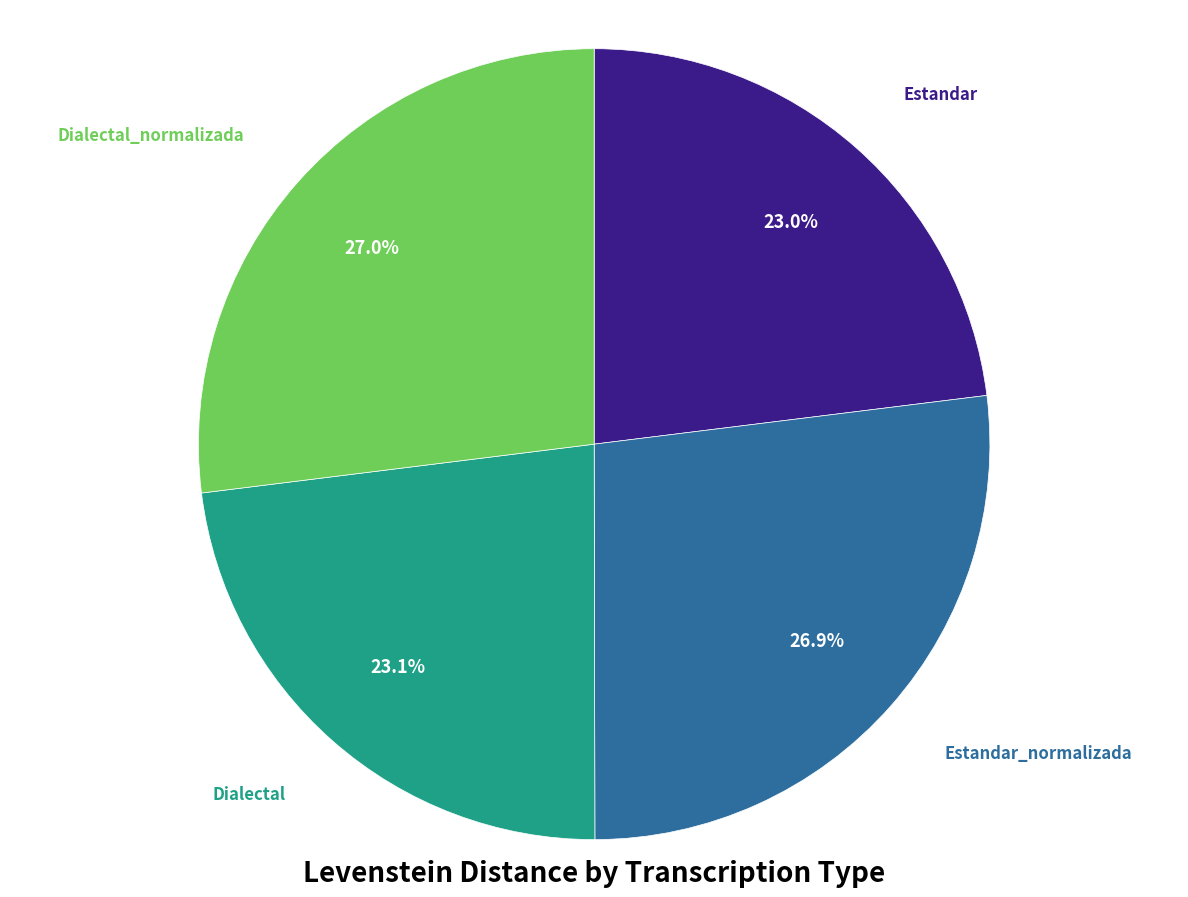

Which has a higher value, Estandar or Estandar_normalizada?

Estandar_normalizada